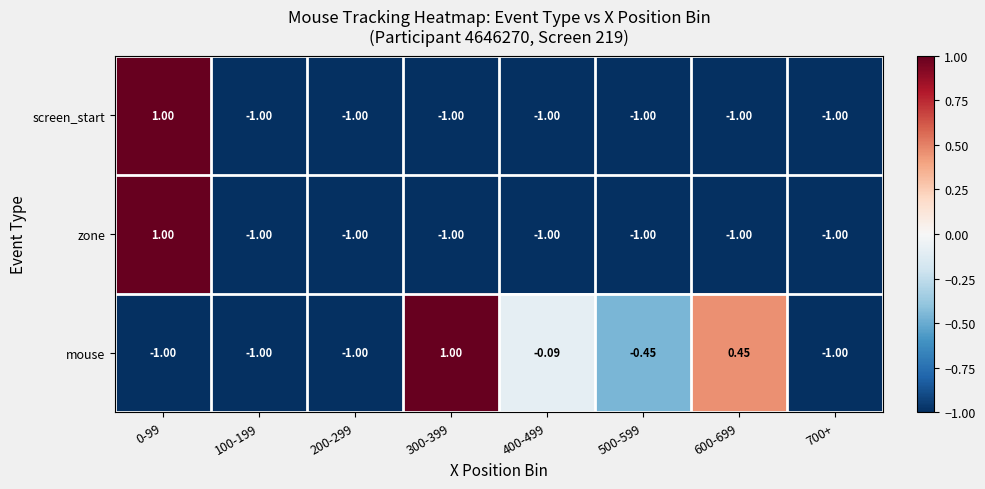

Which series changed the most between 100-199 and 400-499?

mouse